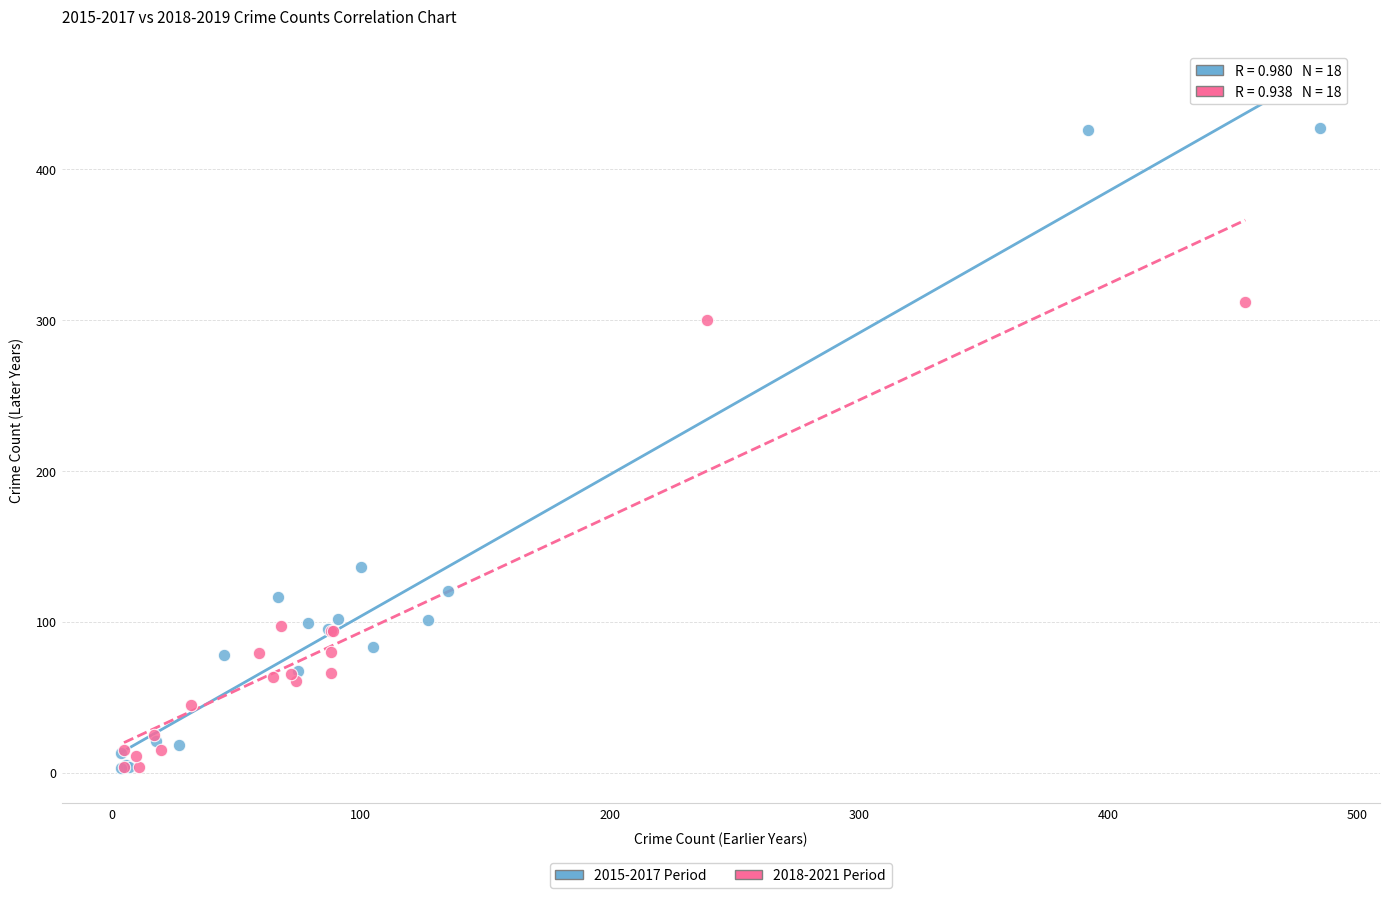

Which series contains the highest Y value?

2015-2017 Period